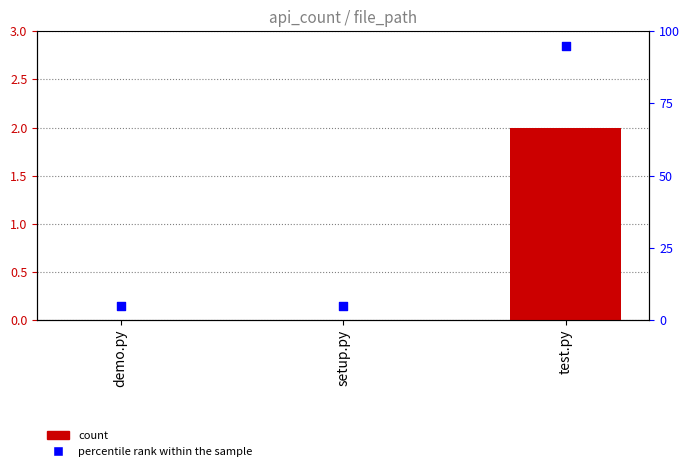

Which series has the largest Y range (max minus min)?

percentile rank within the sample